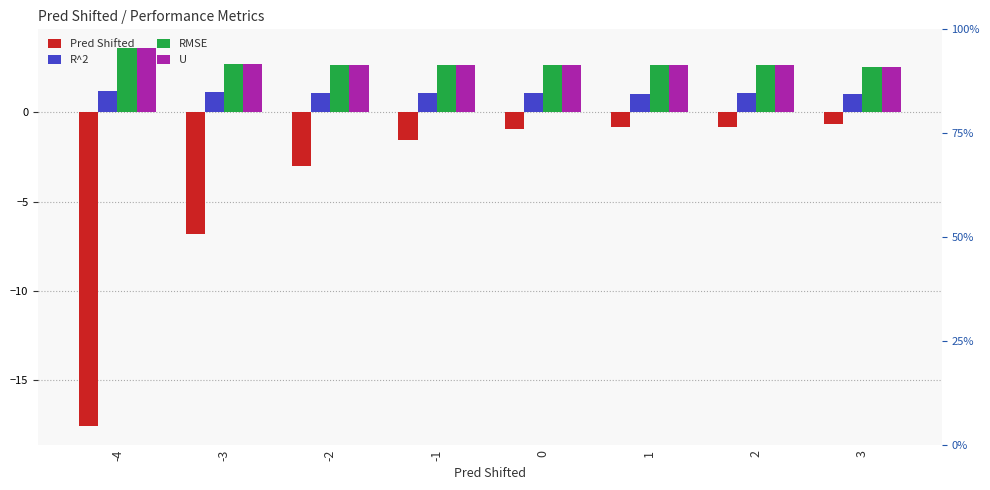

What is the approximate value of Pred Shifted at 2?

-0.8